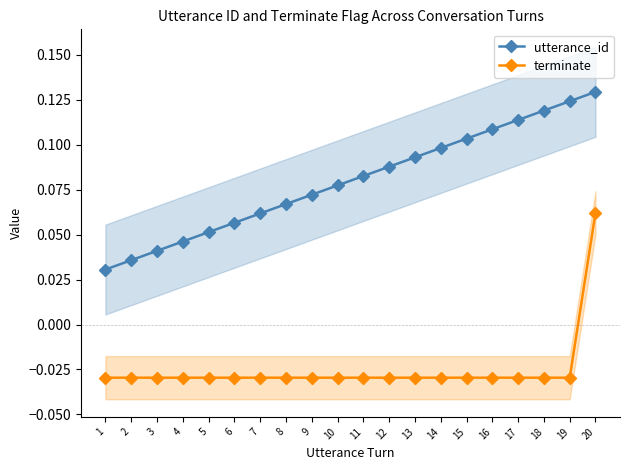

What is the difference between the highest and lowest values at 4?

0.1